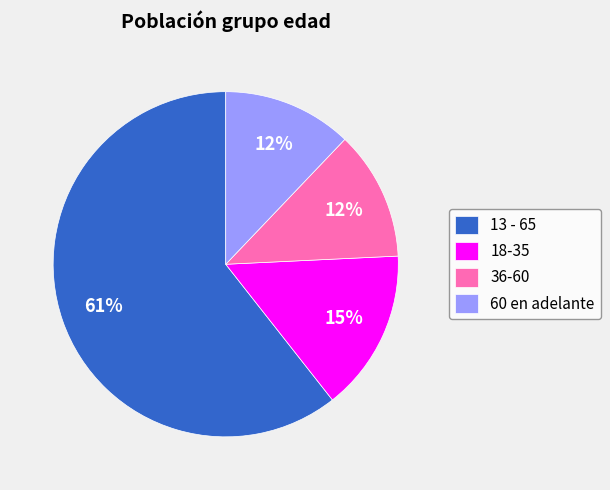

What percentage is the 13 - 65 slice, to the nearest percent?

61%